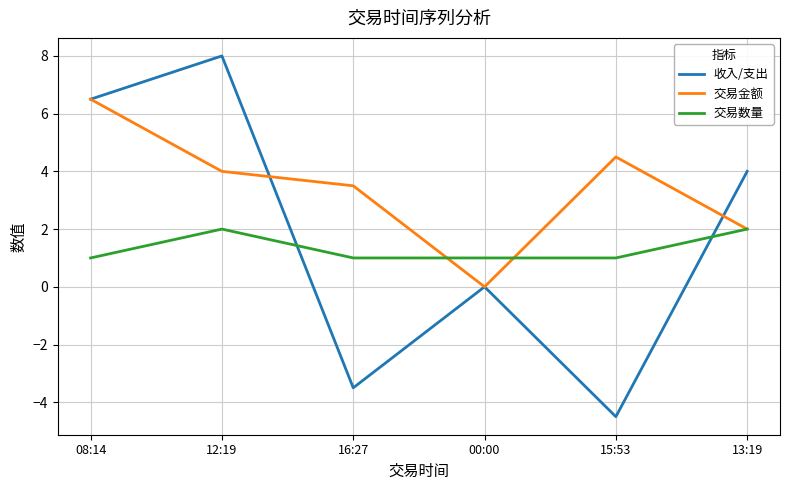

At 16:27, list the series in order from largest to smallest.

交易金额, 交易数量, 收入/支出